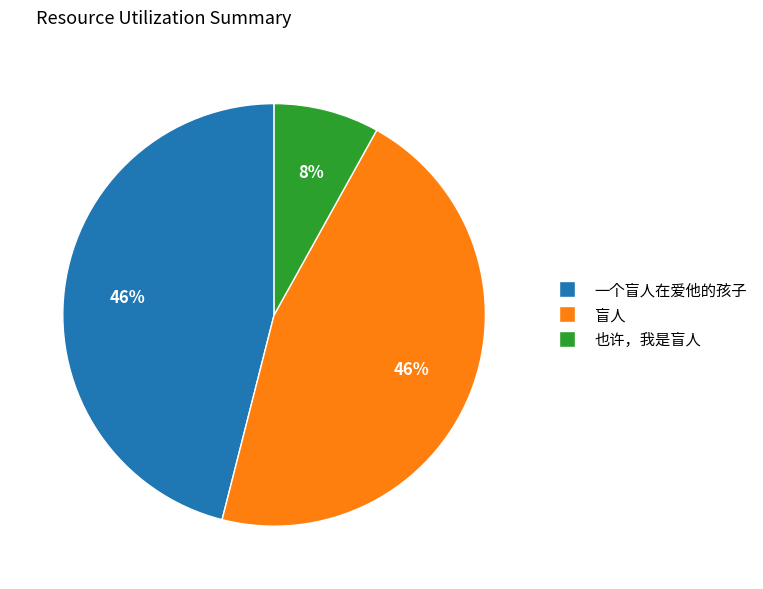

The 盲人 slice represents 40% of the pie. True or false?

False